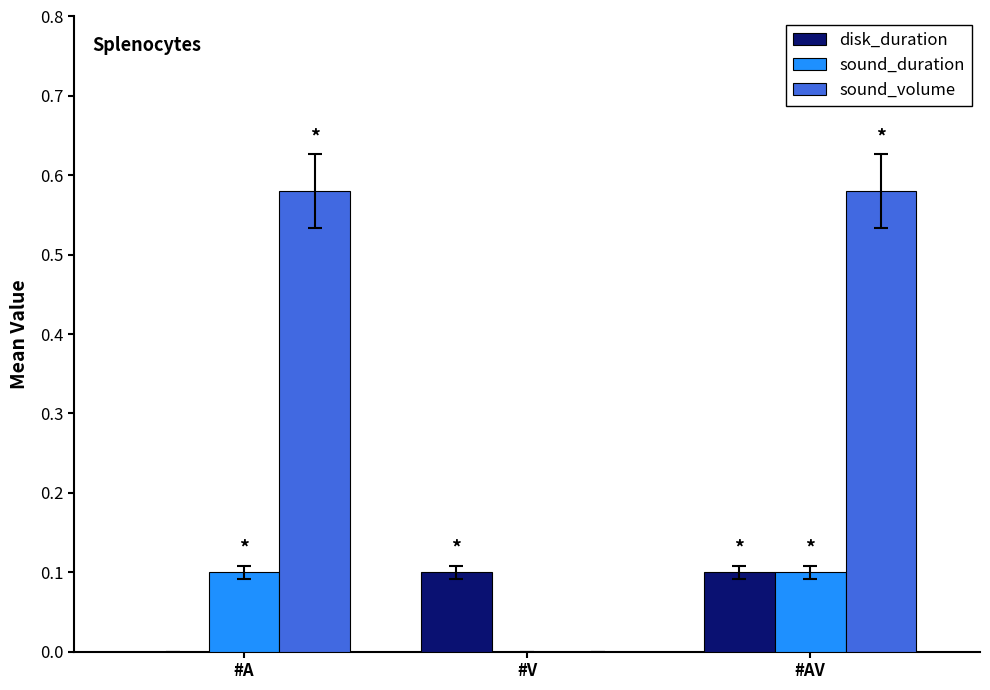

How many categories are shown in the chart?

3